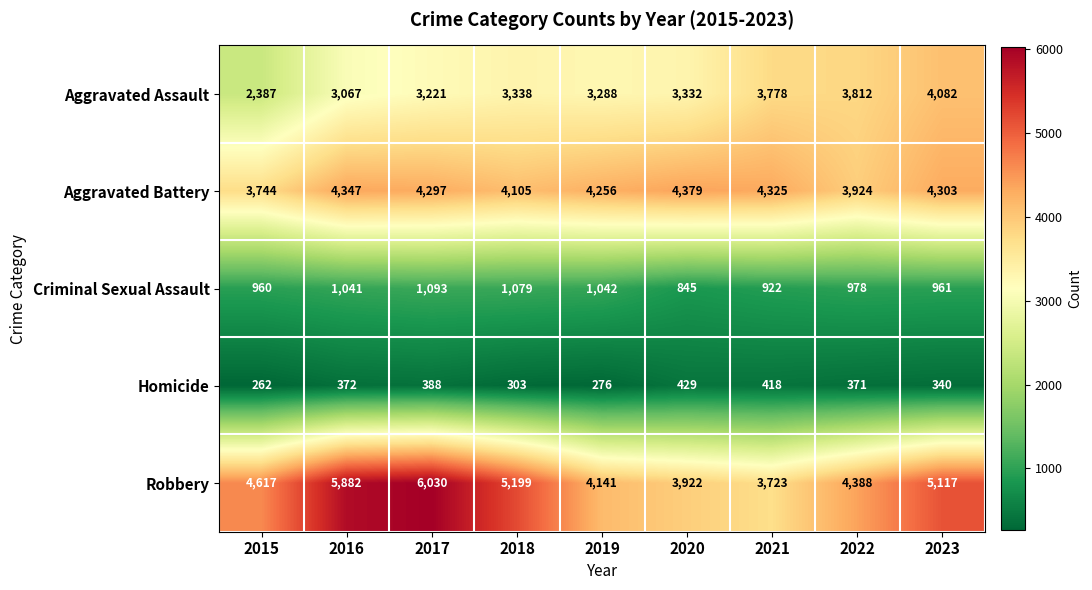

How many distinct data groups are displayed?

5